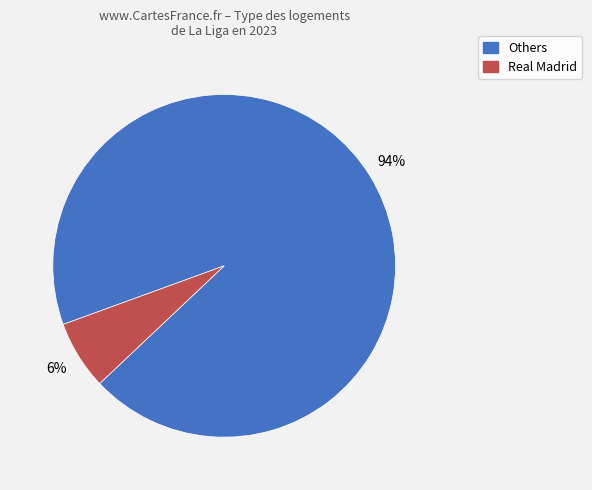

Is there a majority slice in this chart?

Yes